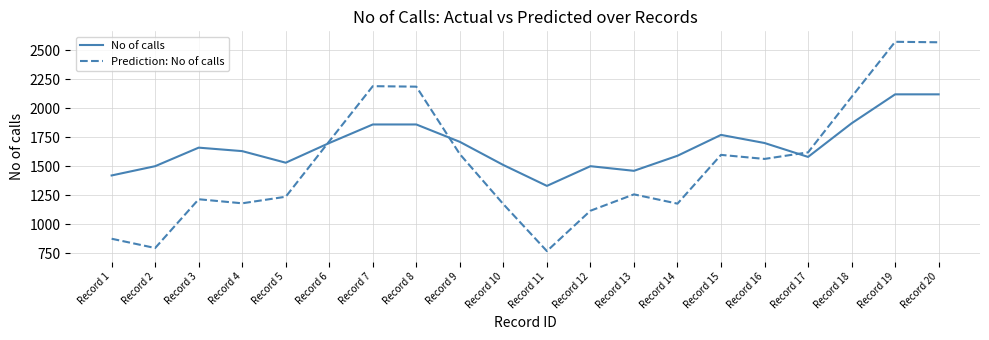

At Record 15, list the series in order from largest to smallest.

No of calls, Prediction: No of calls